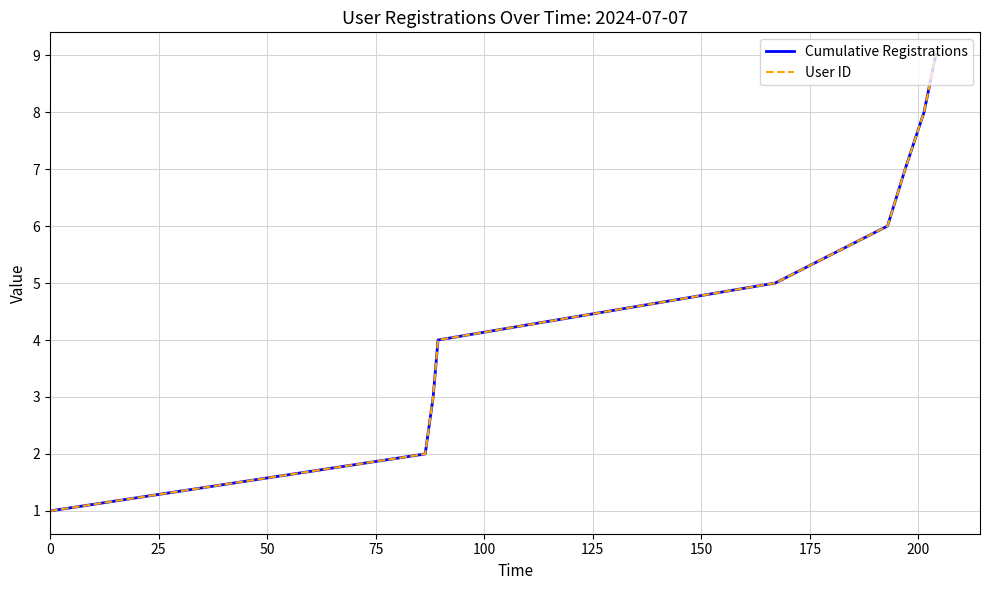

What is the value of the Cumulative Registrations point at the 9th from the left?

9